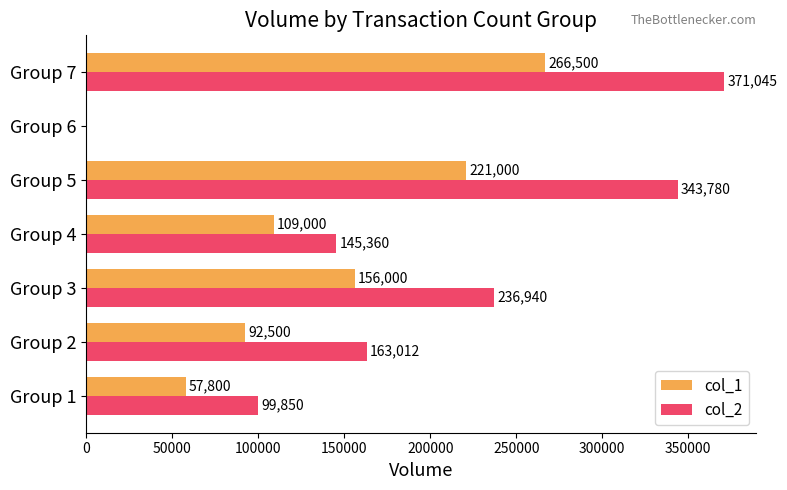

What is the sum of all col_2 values?

1359987